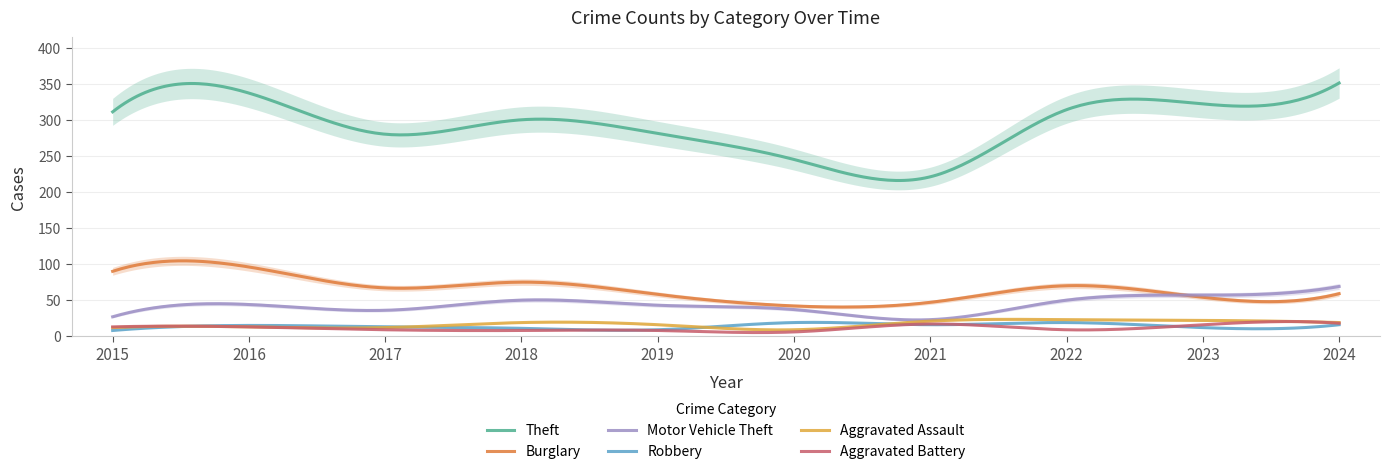

What is the value of the Theft point at the 5th from the left?

281